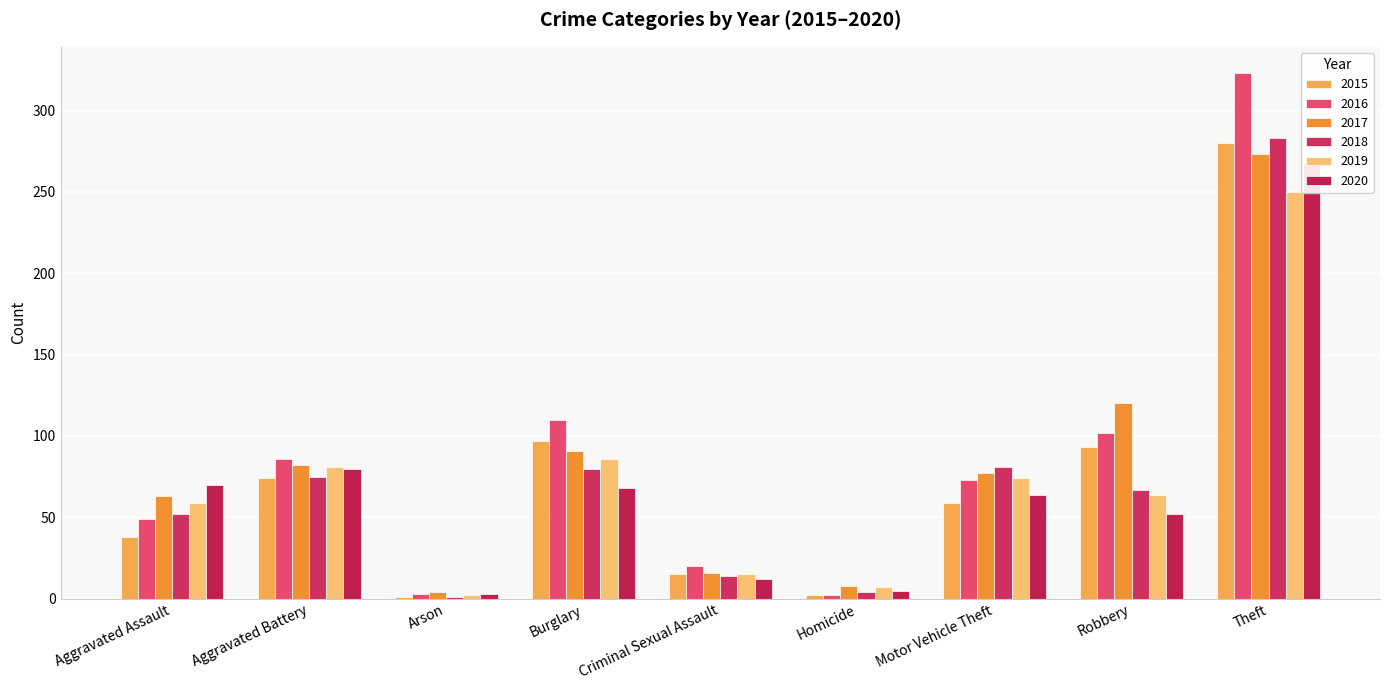

Is it true that 2019 equals 117 at Burglary?

False